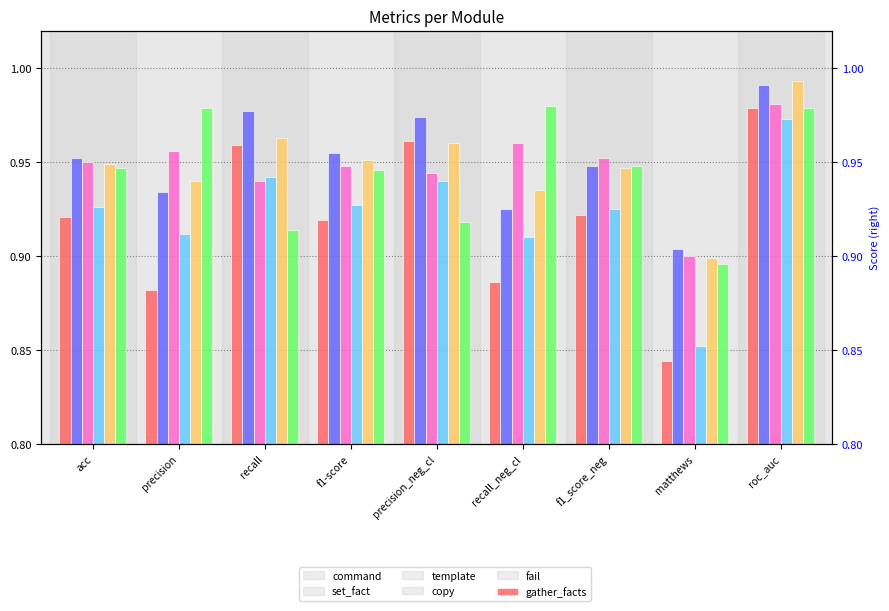

At f1-score, list the series in order from largest to smallest.

set_fact, fail, template, gather_facts, copy, command